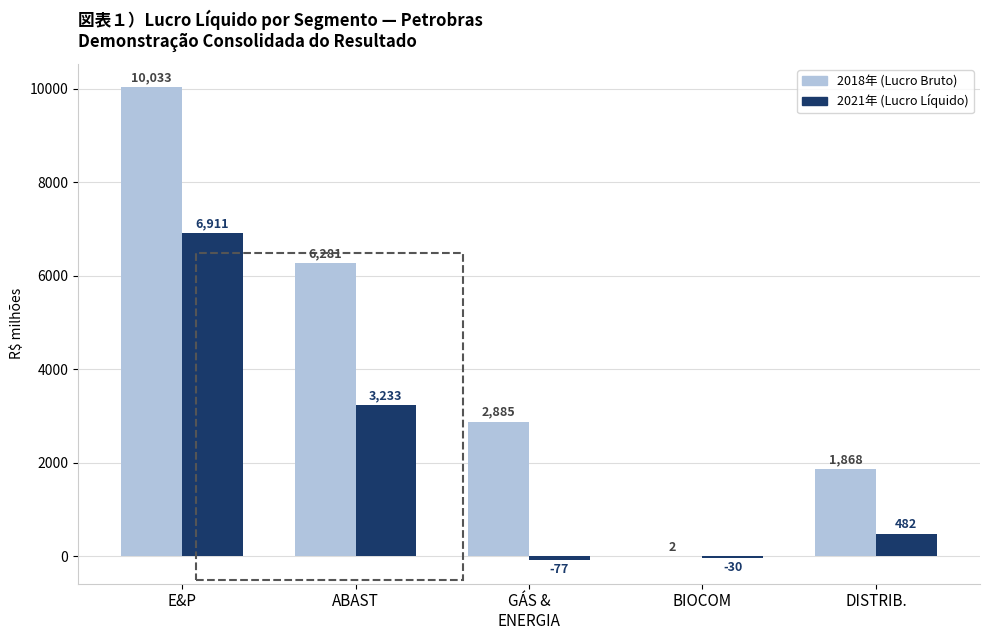

Which label corresponds to the largest value in the chart?

E&P